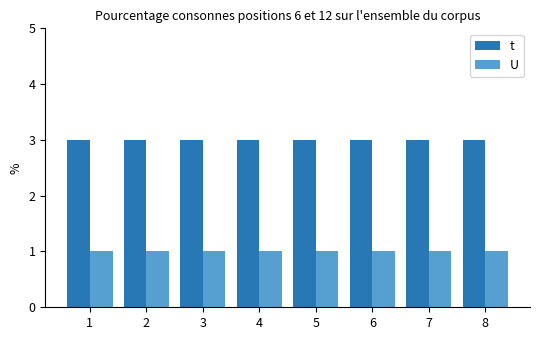

What is the greatest value displayed?

3